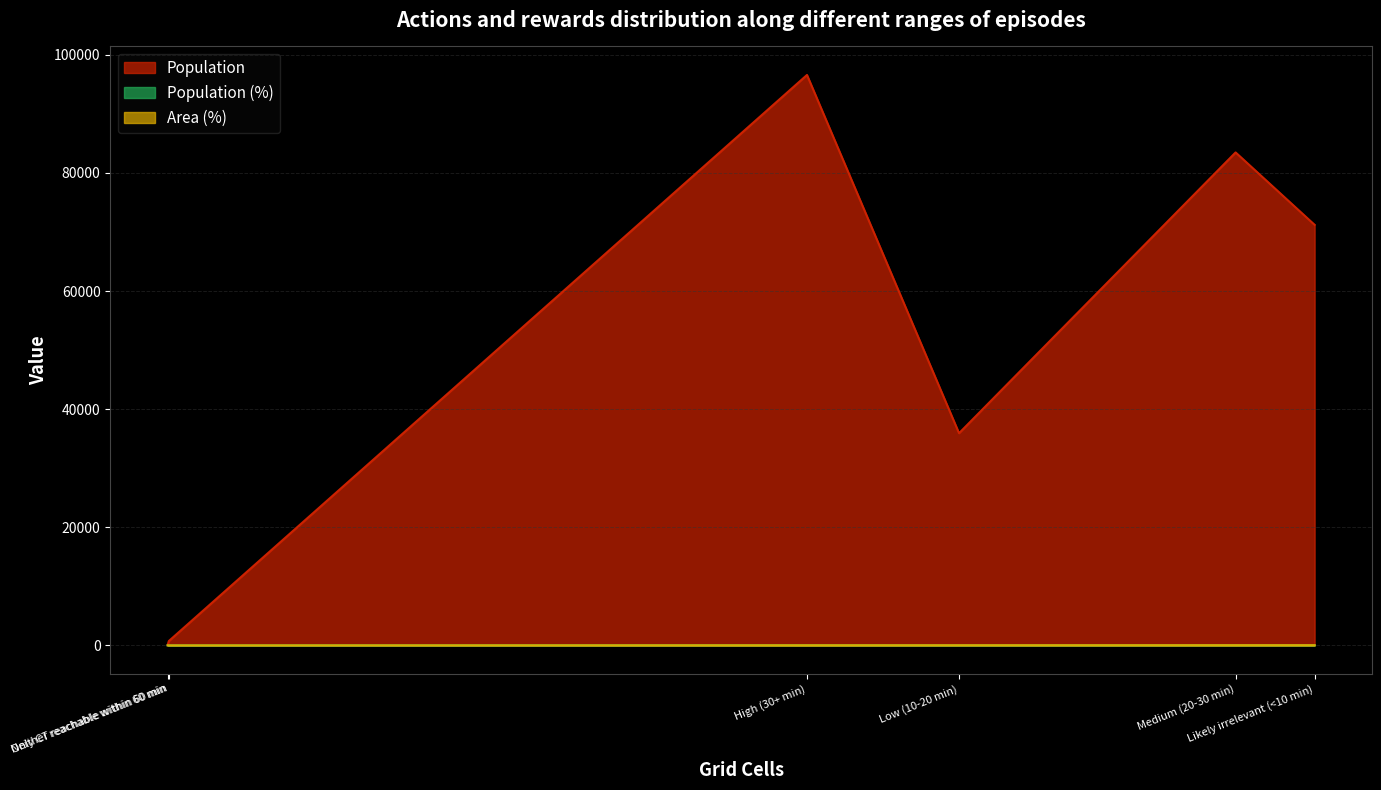

What is the maximum value for Population?

96591.0